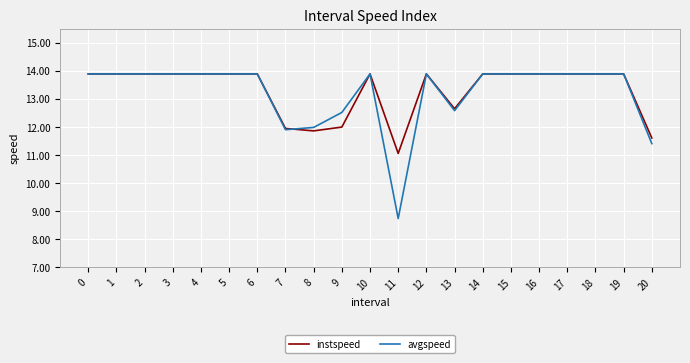

The avgspeed series shows 12.0 at 8. True or false?

True